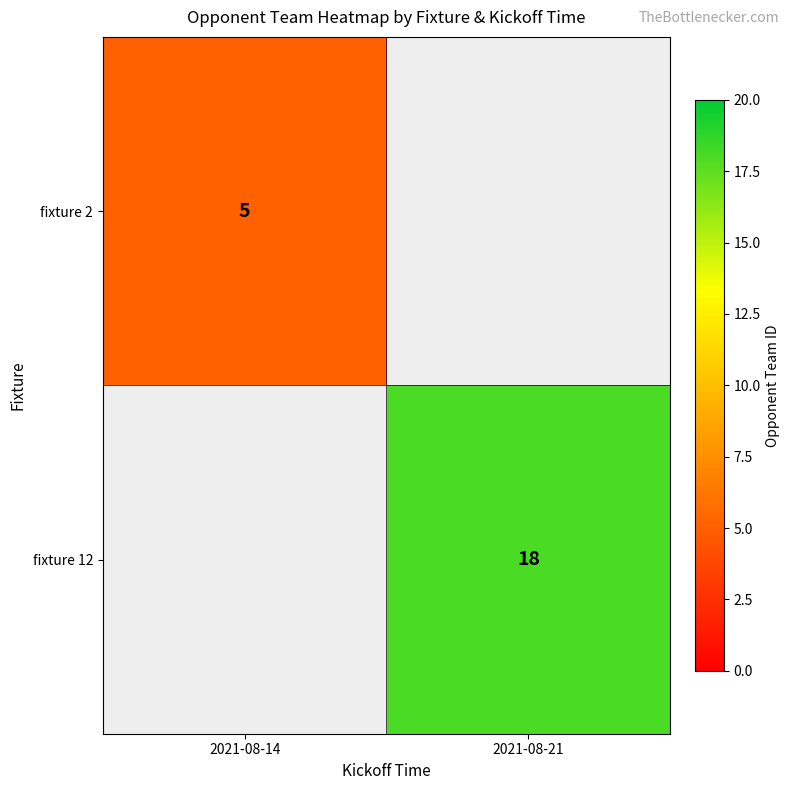

Is it true that fixture 12 equals 30 at 2021-08-21?

False